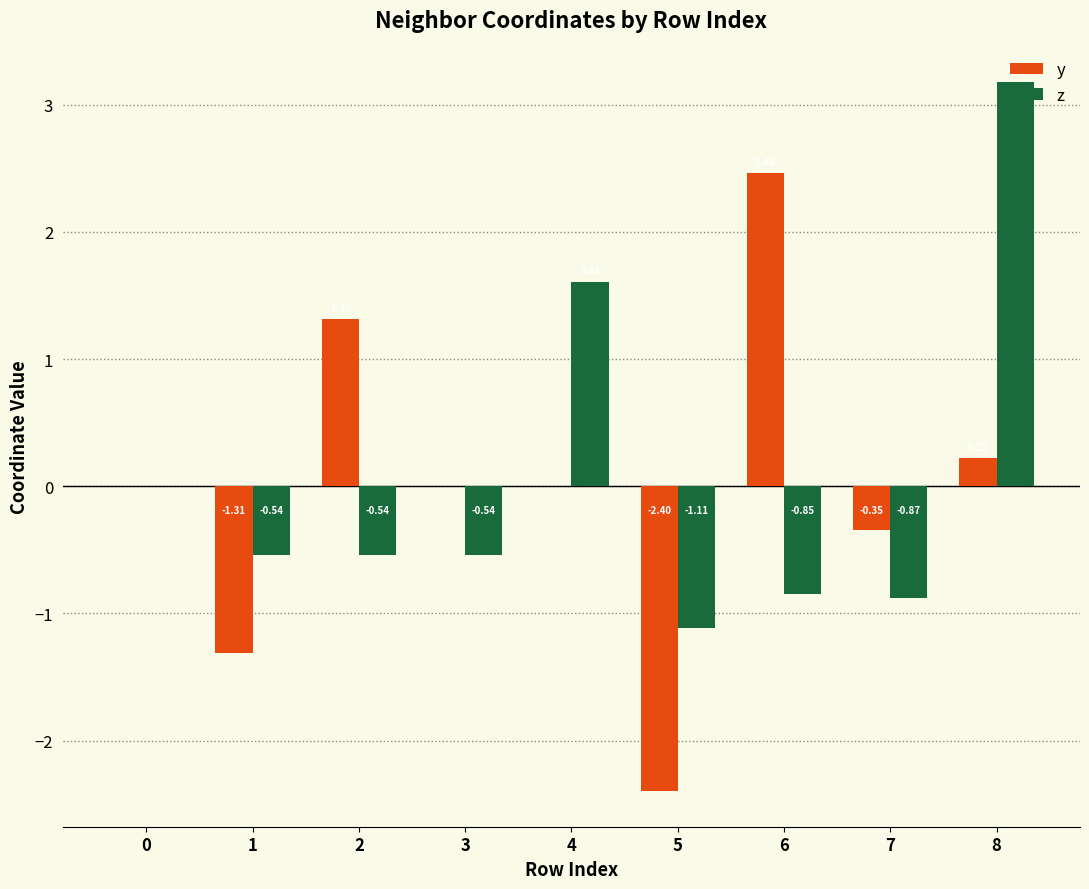

What are all the series names shown in the legend?

y, z